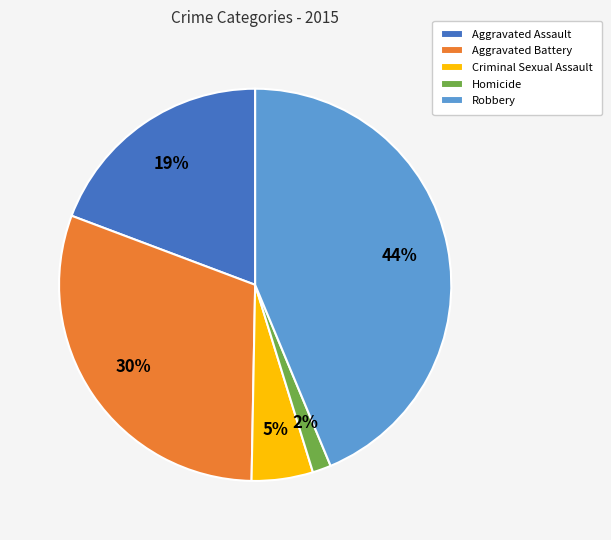

To the nearest percent, what is the combined percentage of Aggravated Assault and Homicide?

21%